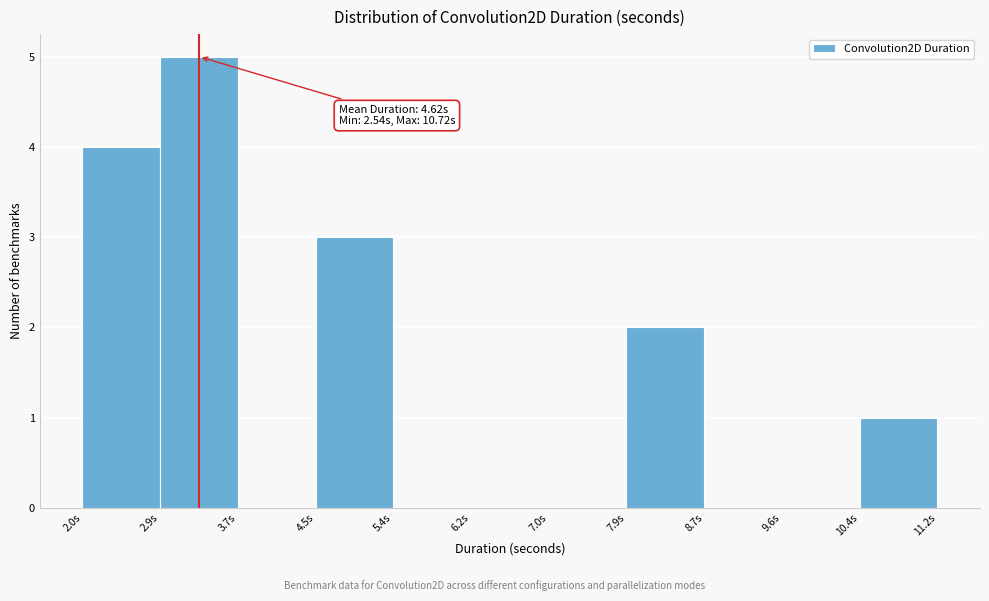

Which range on the x-axis has the tallest bar?

2.9 to 3.7